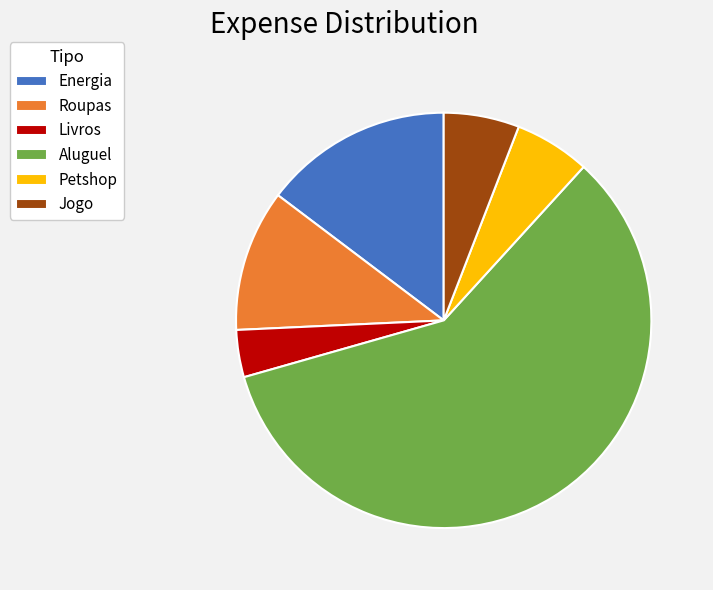

Approximately how many times larger is the value at Roupas compared to Livros?

3.0